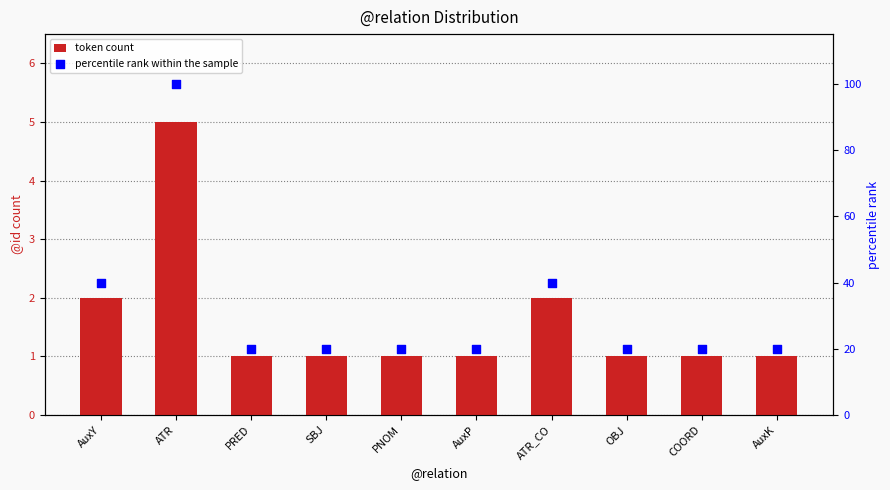

What are all the series names shown in the legend?

token count, percentile rank within the sample